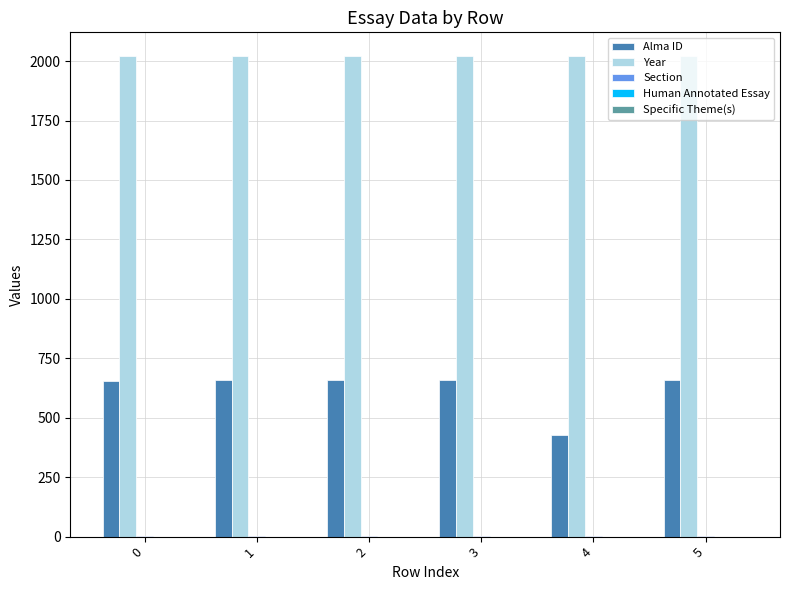

What is the total value across all series at 2?

2680